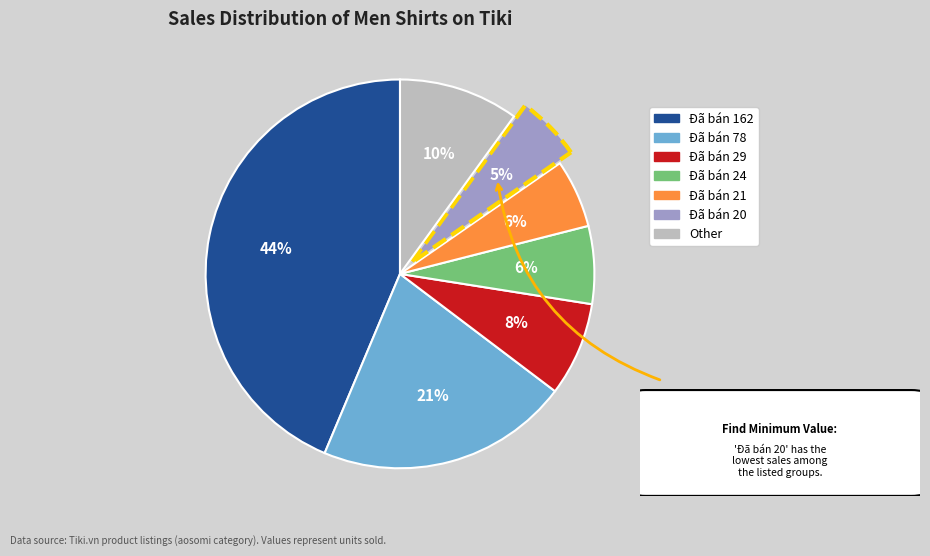

To the nearest percent, what portion does Đã bán 29 represent?

8%